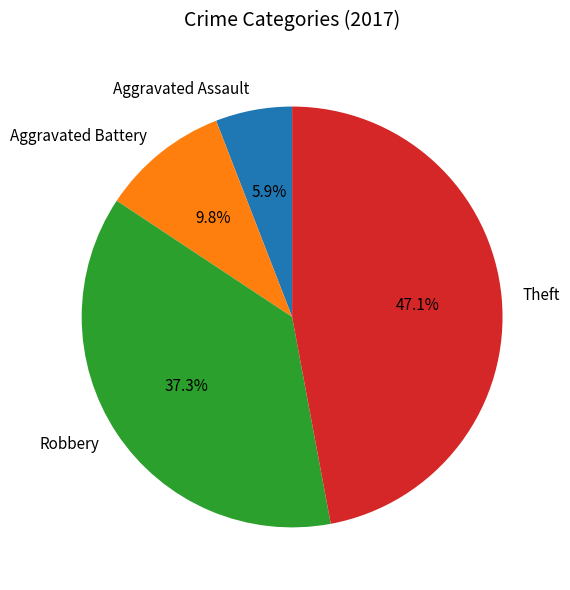

Rank the categories by value from lowest to highest.

Aggravated Assault, Aggravated Battery, Robbery, Theft